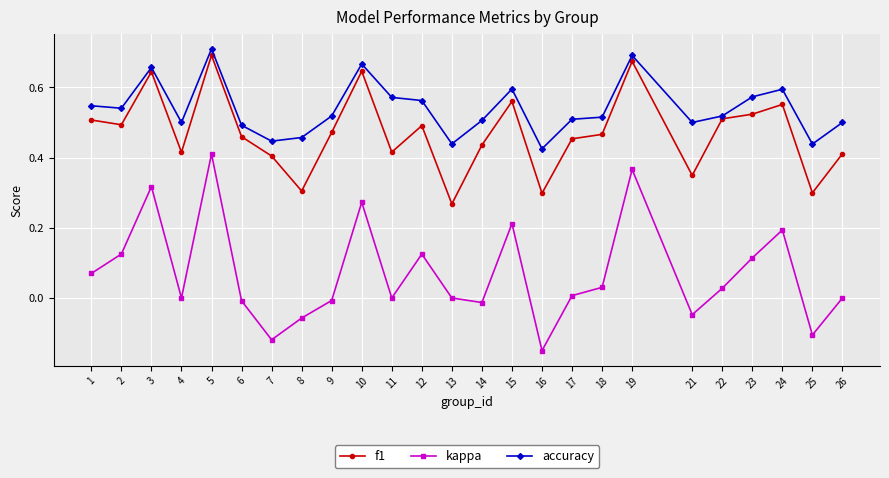

Where is the first local minimum for kappa?

4